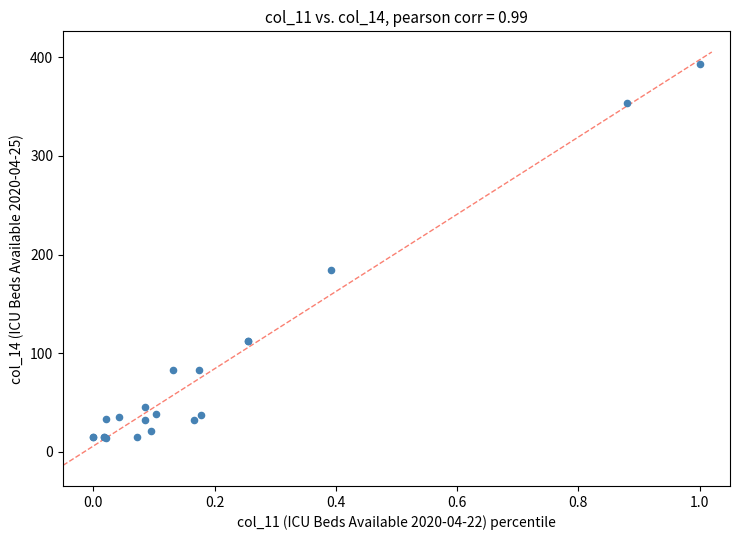

What Y value in the scatter plot is closest to 203?

184